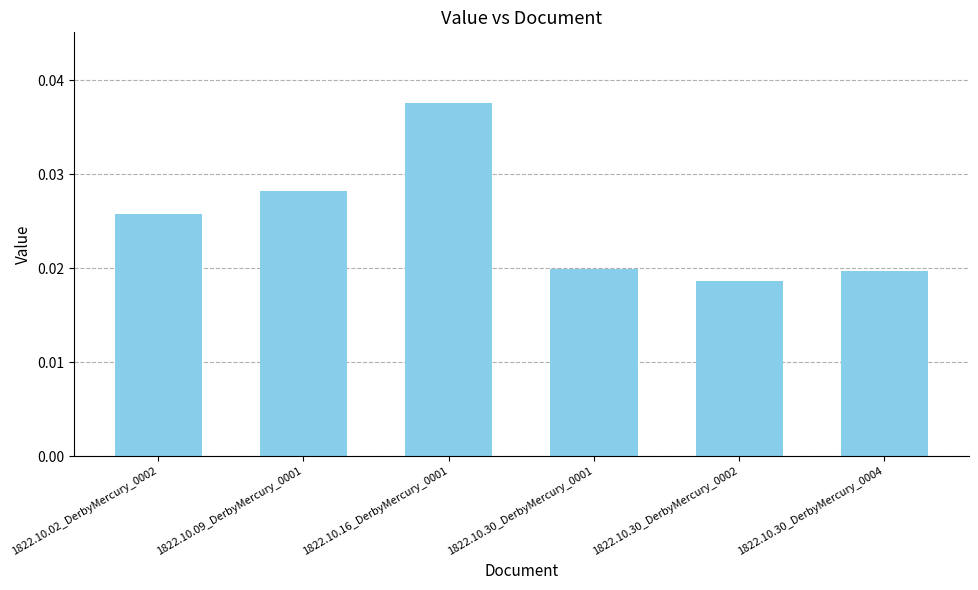

What position from the right is 1822.10.09_DerbyMercury_0001?

5